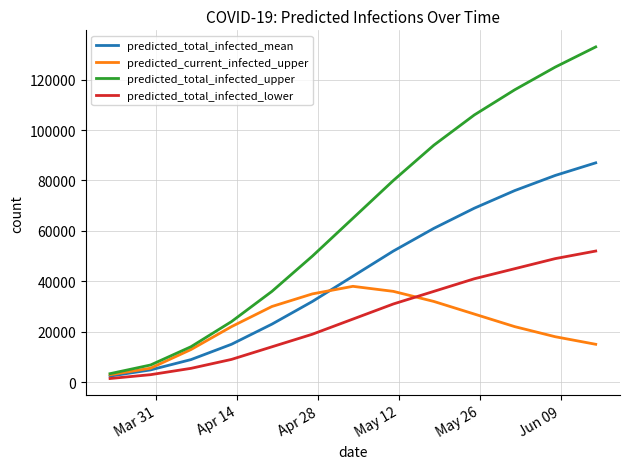

Which series has the widest spread of values?

predicted_total_infected_upper